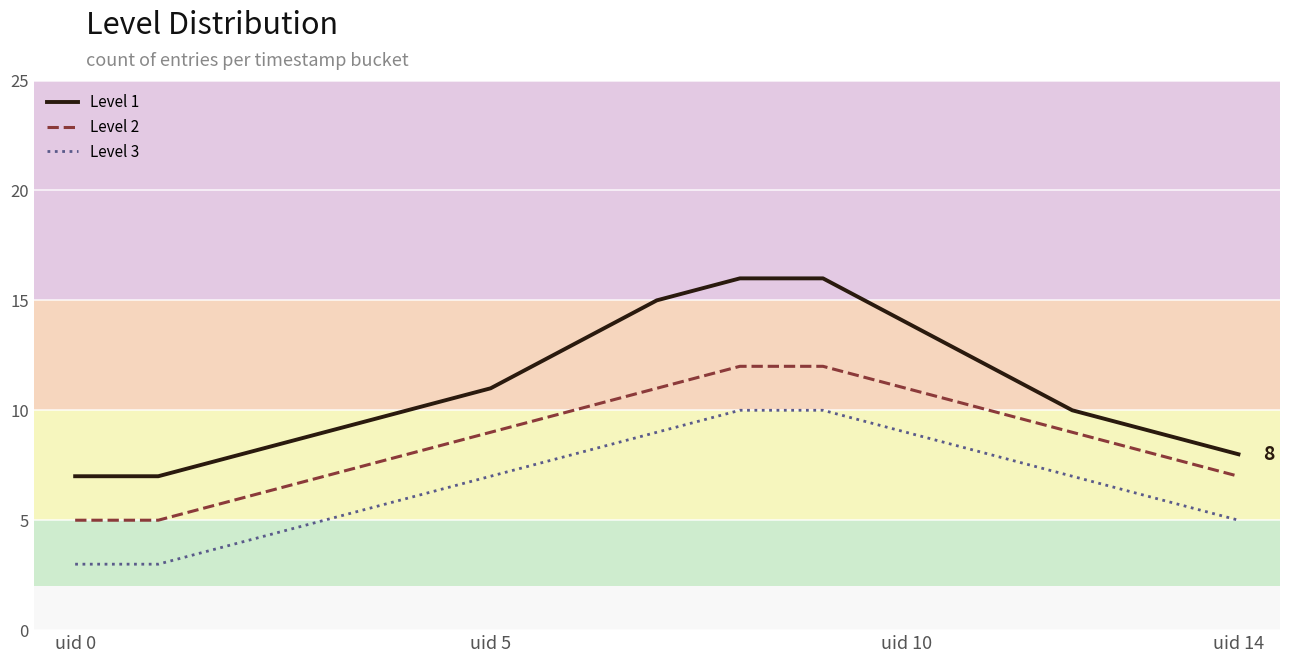

List the series in order of their overall mean, lowest first.

Level 3, Level 2, Level 1